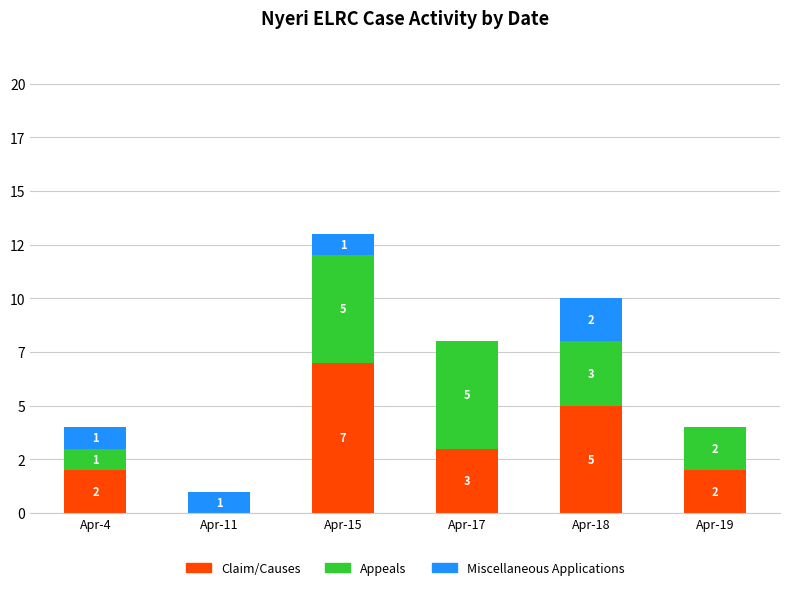

What is the total value across all series at Apr-18?

10